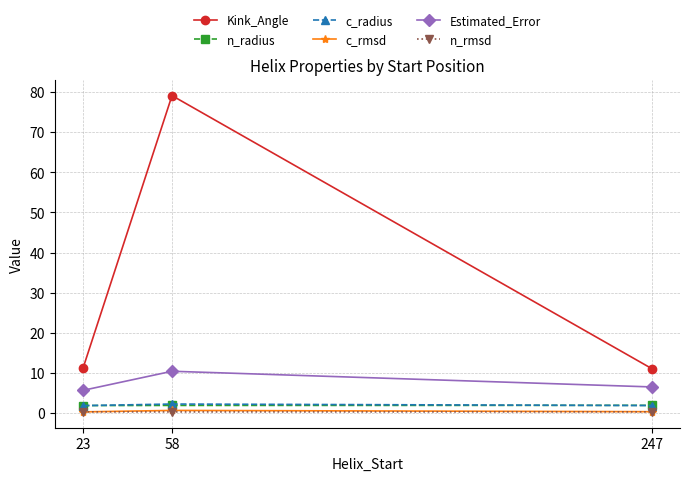

What is the greatest value displayed?

79.1